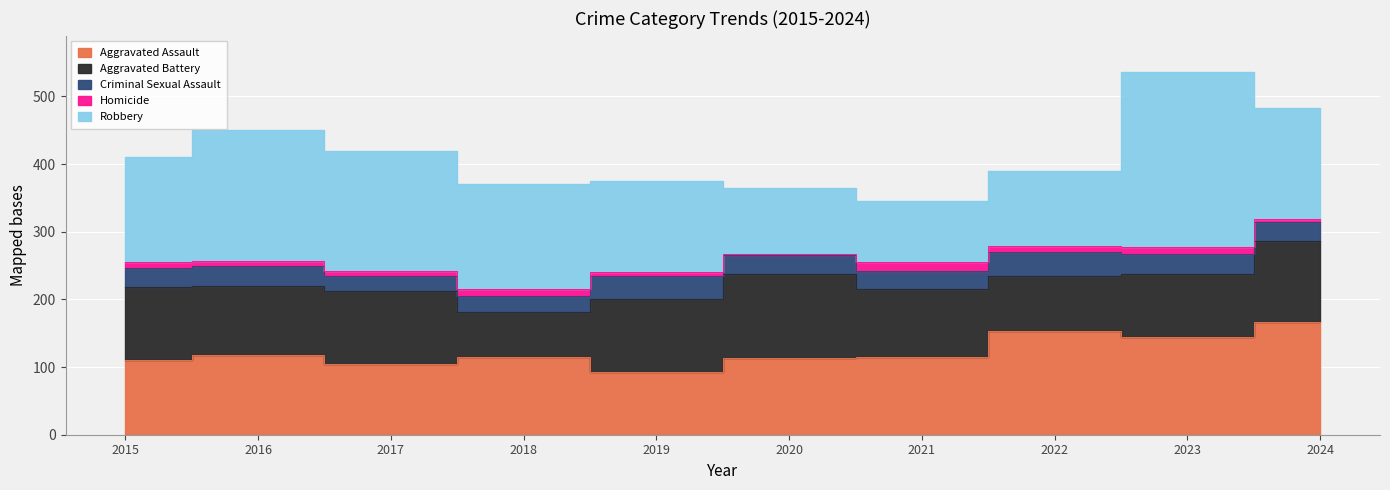

What is the spread (max minus min) of values at 2017?

170